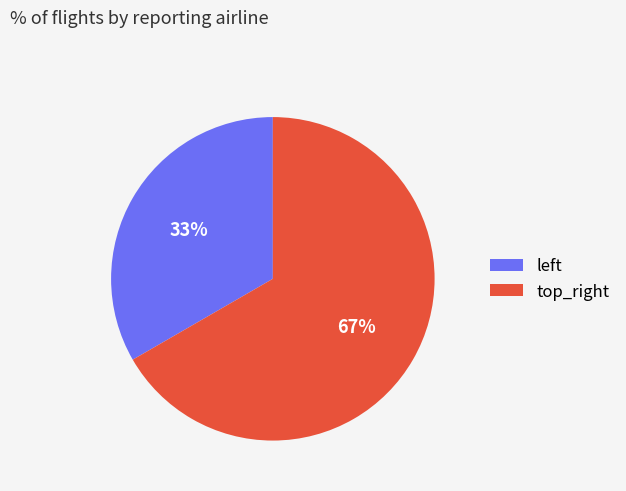

What is the largest slice in the pie chart?

top_right